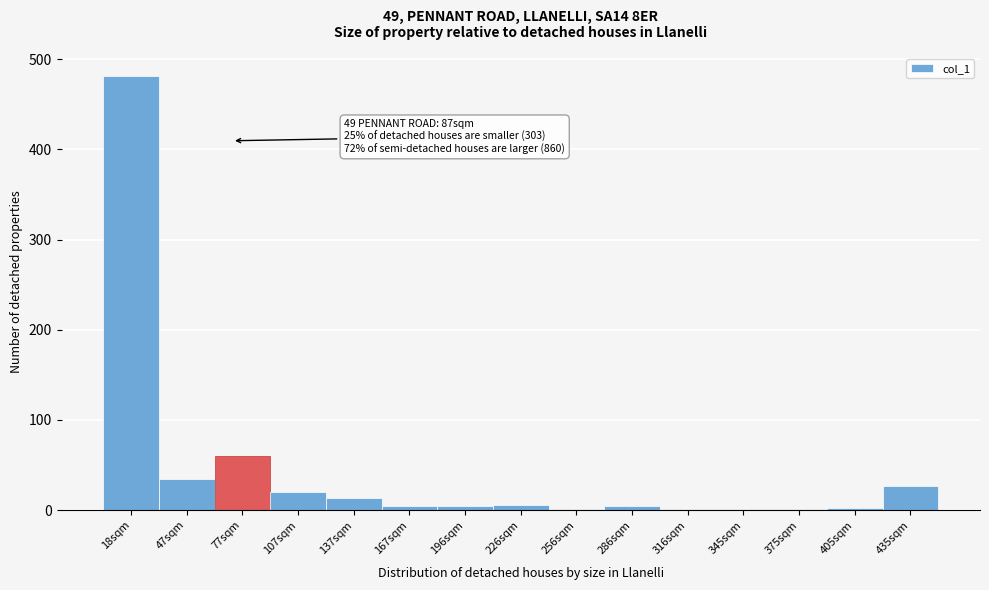

At which label is the value closest to 241?

77sqm